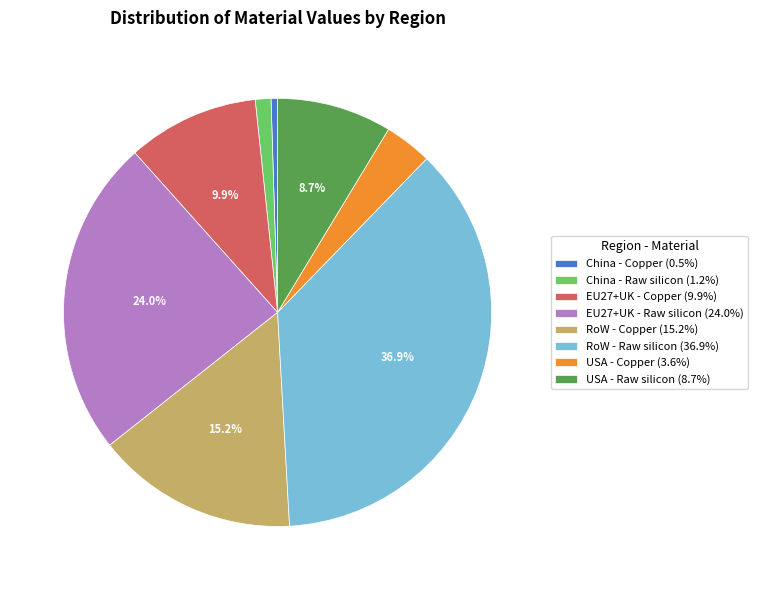

What is the largest slice in the pie chart?

RoW - Raw silicon